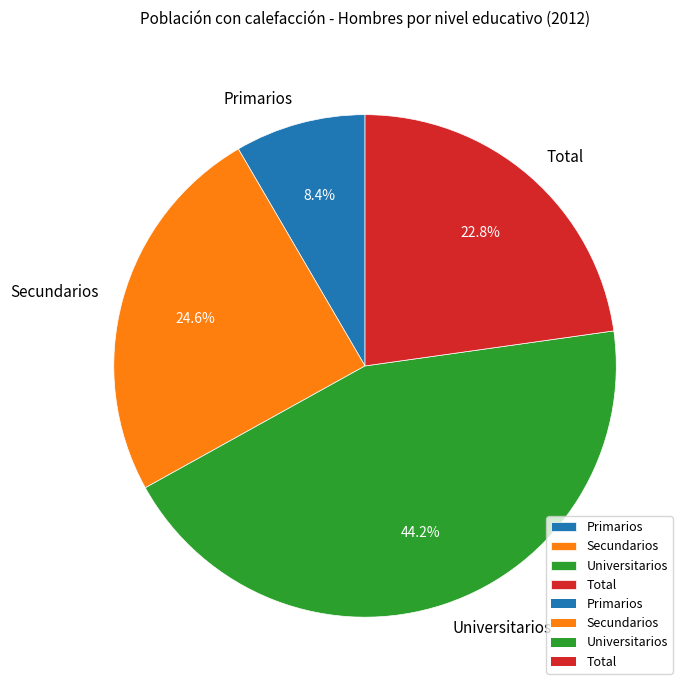

How many segments does this pie chart have?

4